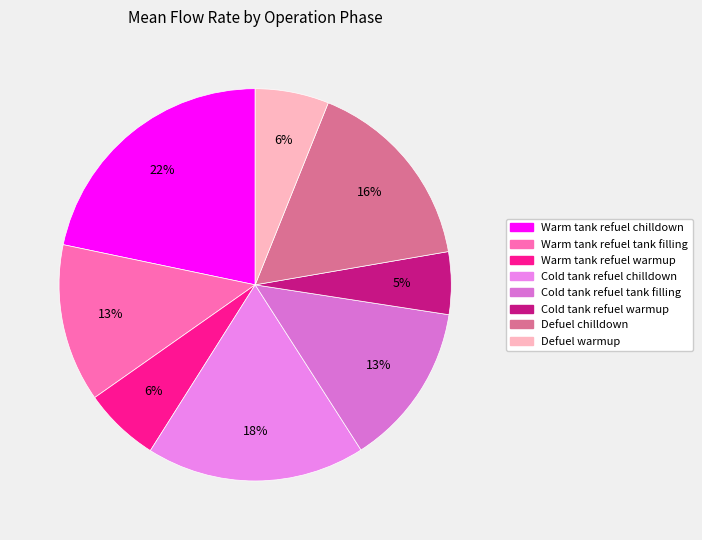

How many slices are in this pie chart?

8